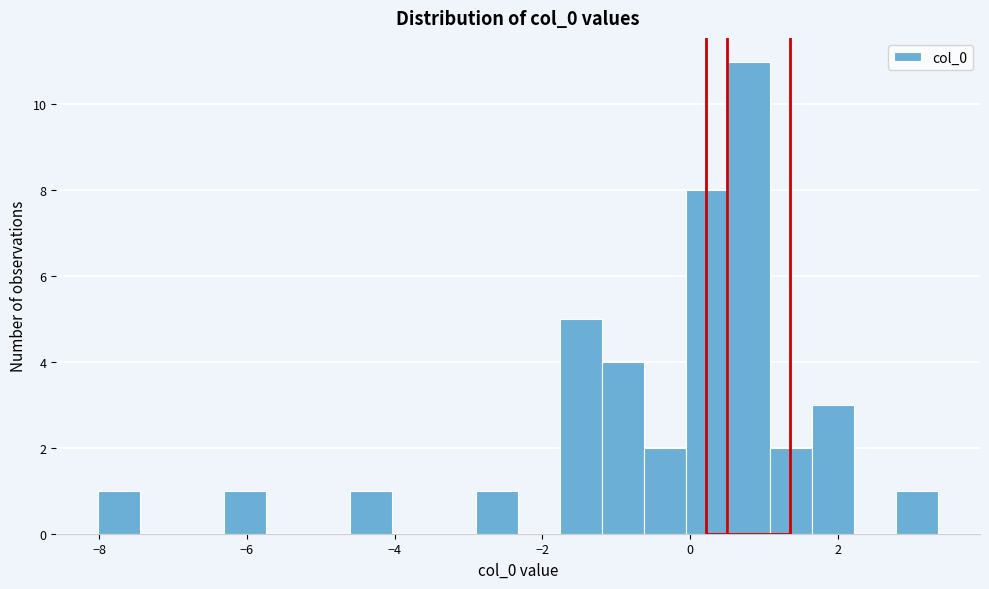

Read against the x-axis, roughly where is the centre of the tallest bar?

0.8